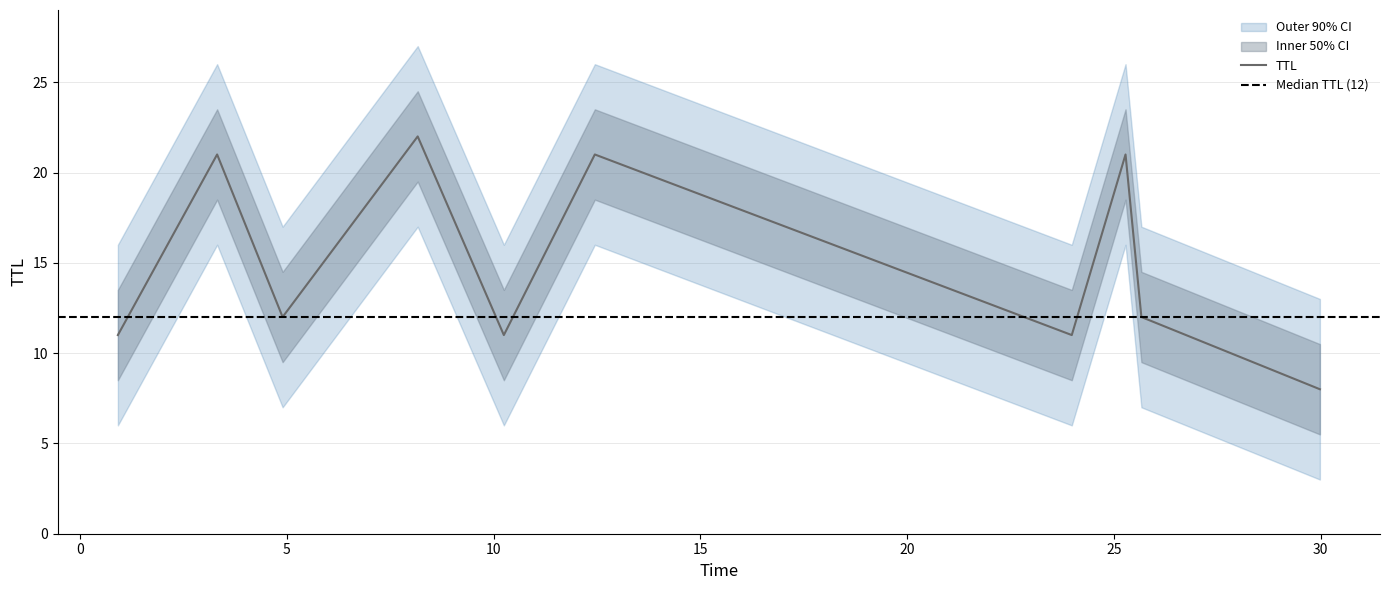

Reading right to left, transcribe all the data shown in this chart.

8	12	21	11	21	11	22	12	21	11